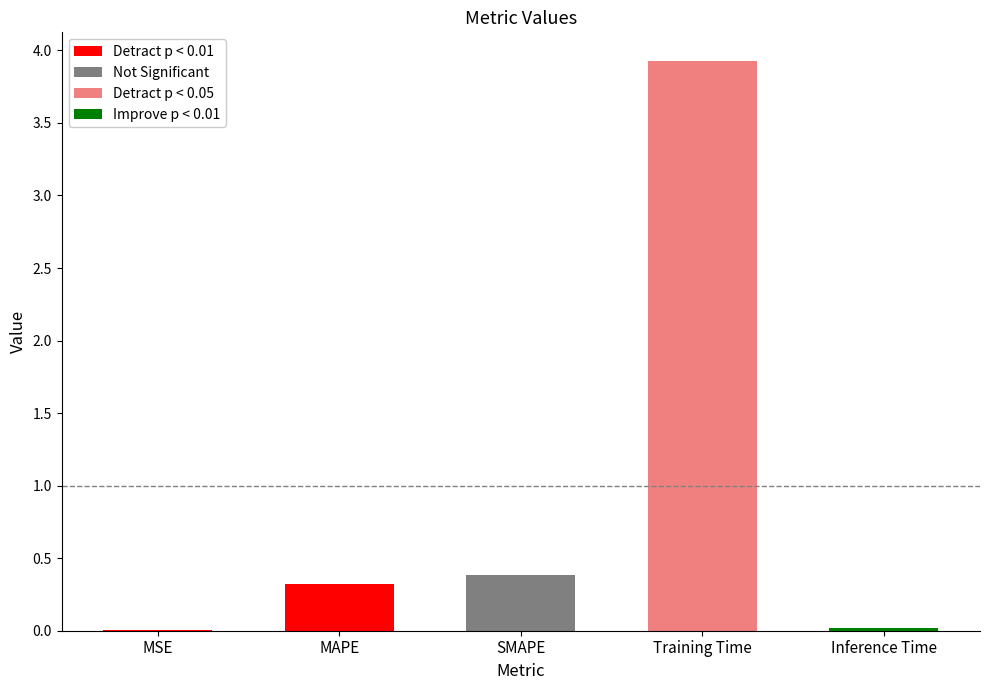

Which has a higher value, SMAPE or Training Time?

Training Time